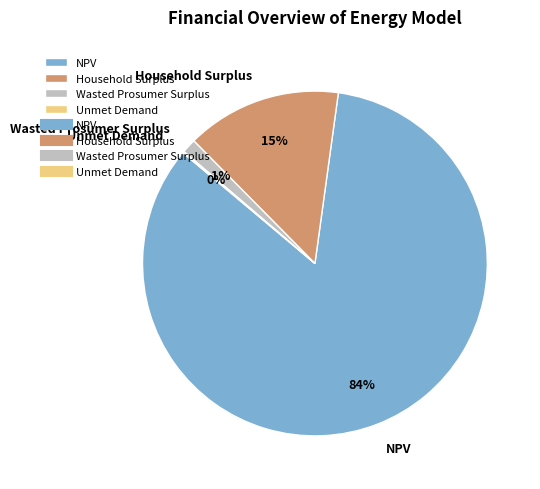

Between NPV and Household Surplus, which is larger?

NPV